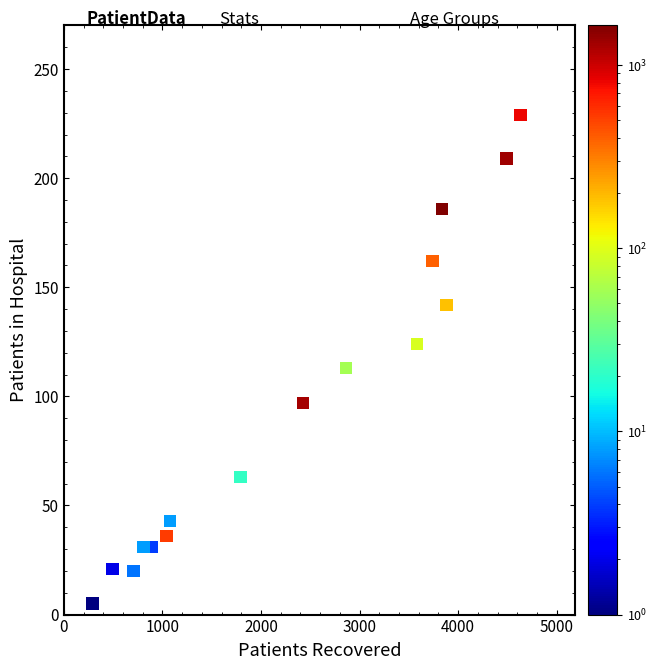

What is the range of X values (max minus min)?

4342